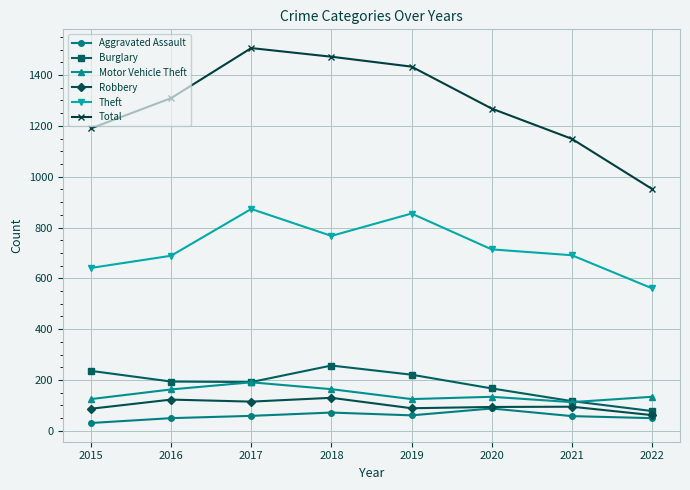

Read the Theft value at 2021, to the nearest 10.

690